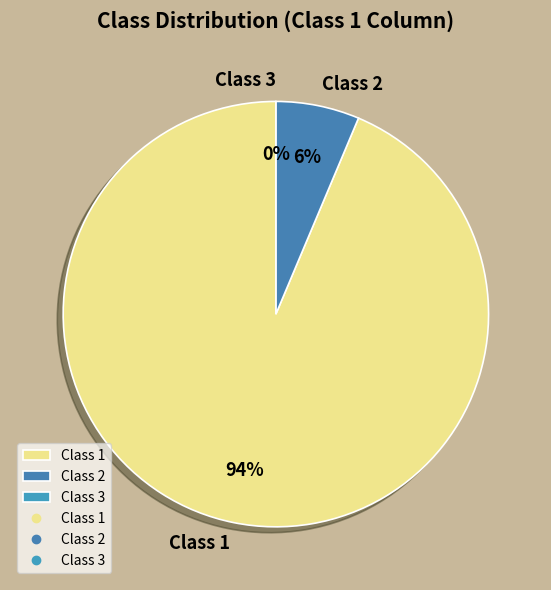

To the nearest percent, what percentage of the pie is Class 1?

94%